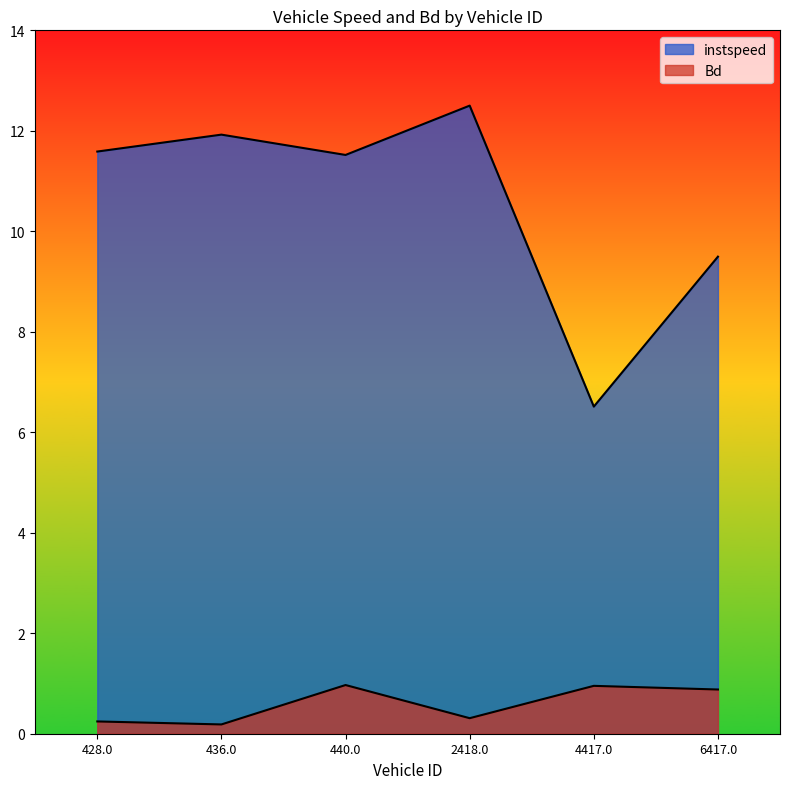

What is the value of the Bd point at the 4th from the left?

0.3